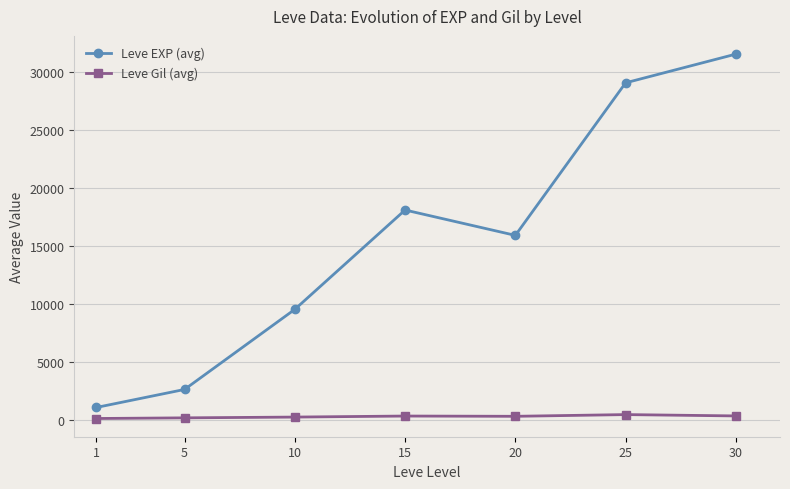

True or false: Leve Gil (avg) and Leve EXP (avg) intersect in this chart.

False